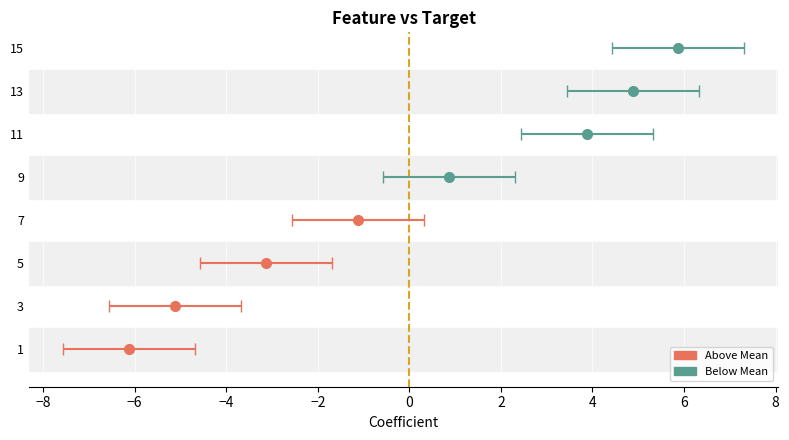

What is the change in value from 9 to 13?

+4